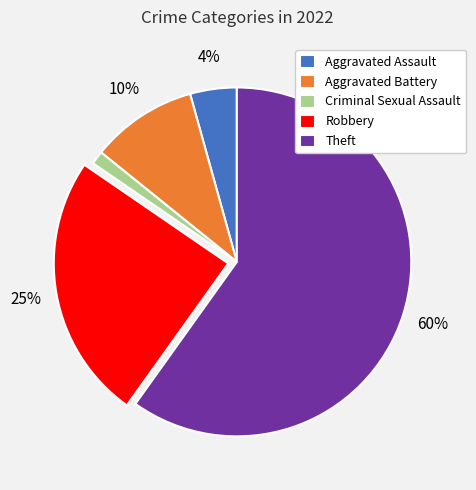

What percentage is the Criminal Sexual Assault slice, to the nearest percent?

1%